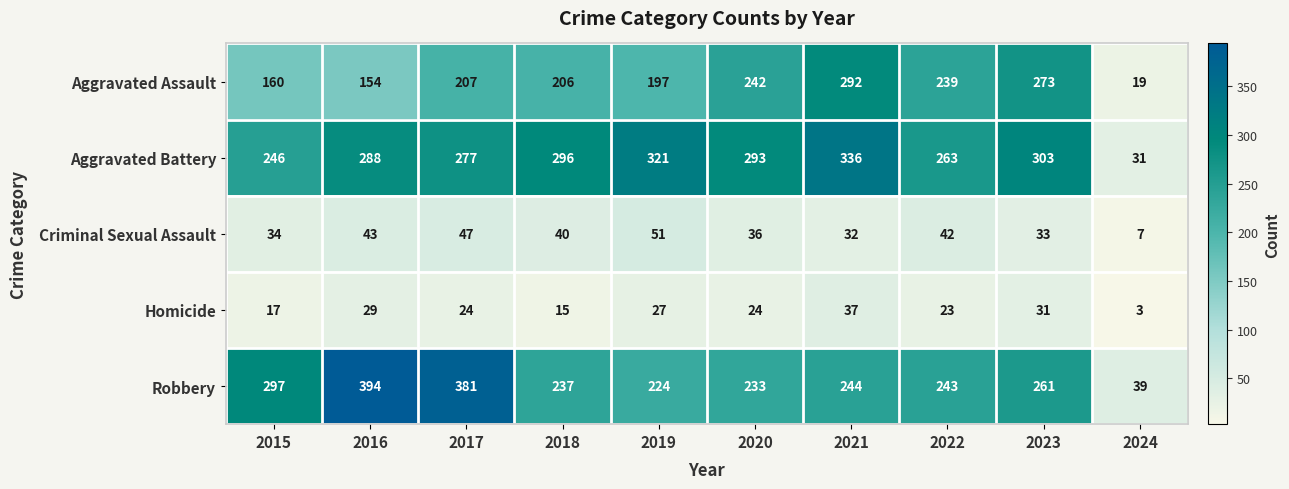

What is the difference between the maximum and minimum values in the Robbery series?

355